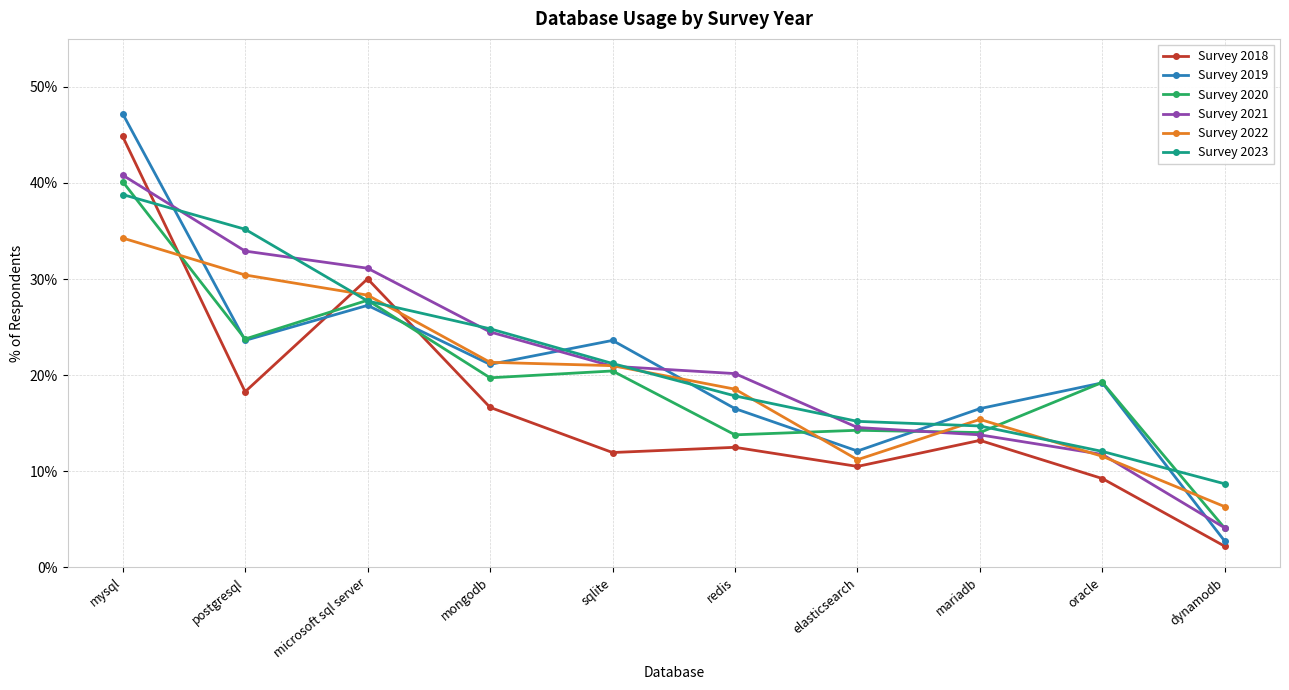

Where is the first local minimum for Survey 2018?

postgresql